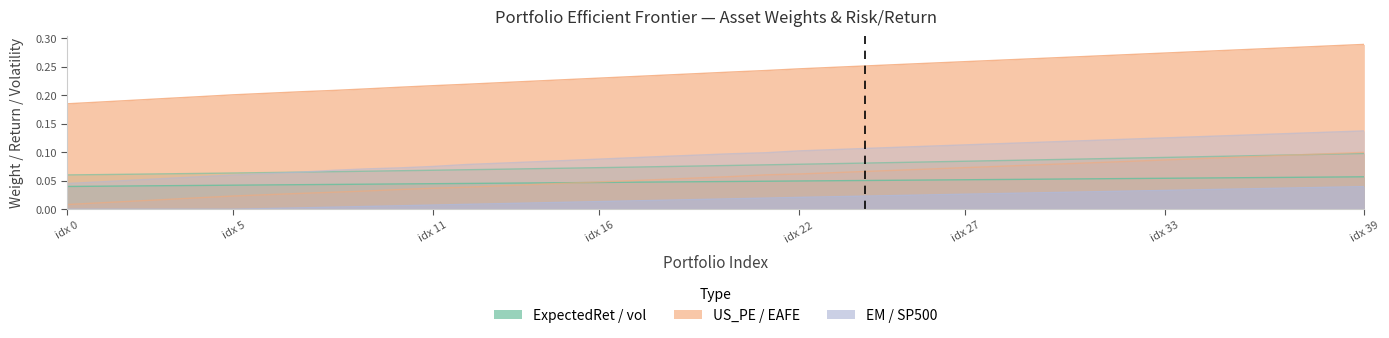

What is the label of the 22nd point from the right?

18